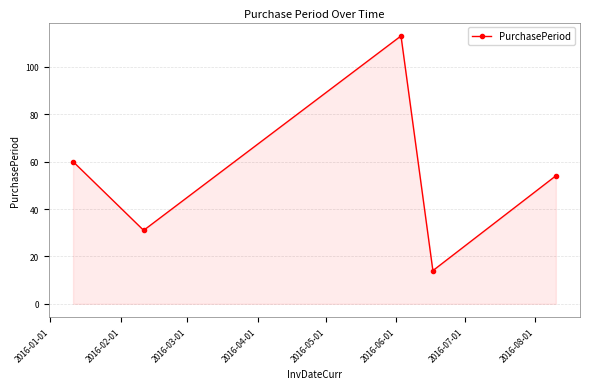

How many values are below 54?

2